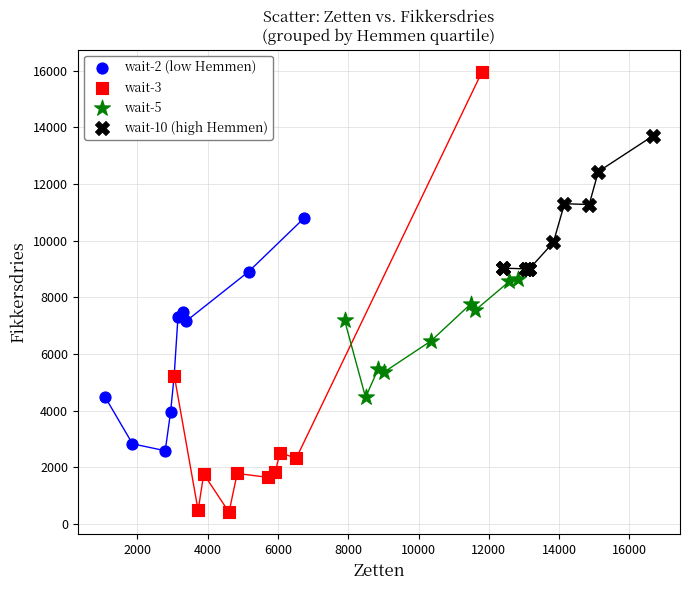

Which series contains the lowest Y value?

wait-3